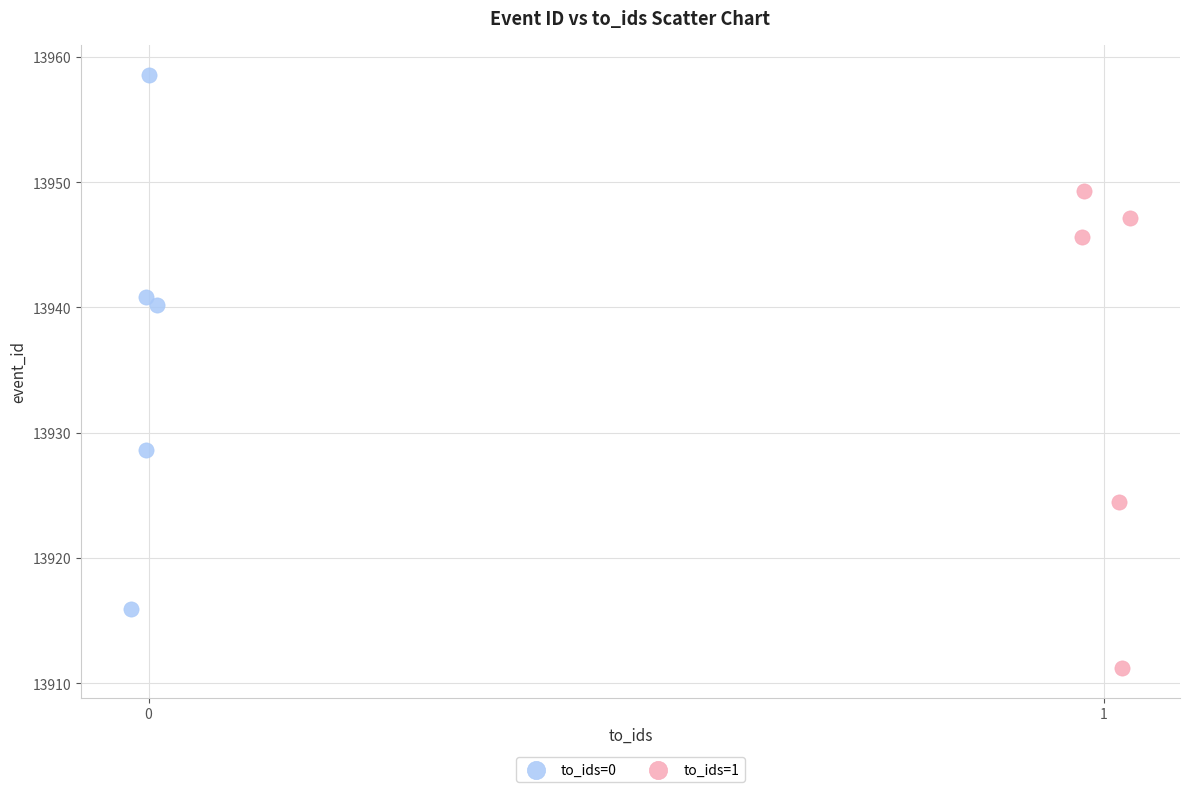

Which series reaches the maximum Y coordinate?

to_ids=0